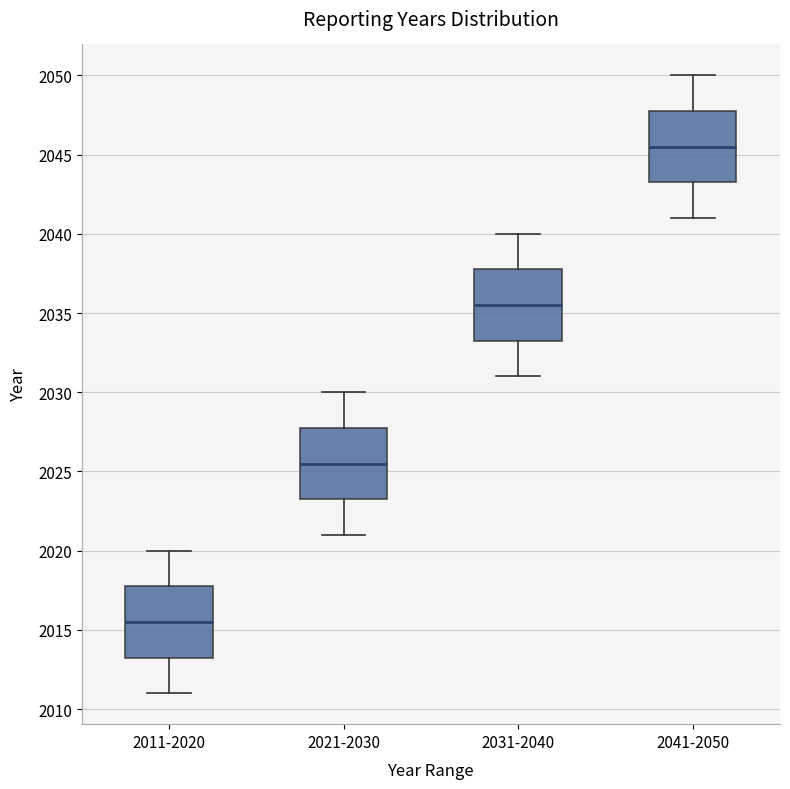

Reading left to right, read every box against the y-axis: the position of its median line, the range the box covers, and the ends of its whiskers. The values are not printed on the chart, so give them approximately, as read against the axis.

2011-2020: median 2015.5, box 2013.5 to 2018.0, whiskers 2011.0 to 2020.0
2021-2030: median 2025.5, box 2023.5 to 2028.0, whiskers 2021.0 to 2030.0
2031-2040: median 2035.5, box 2033.5 to 2038.0, whiskers 2031.0 to 2040.0
2041-2050: median 2045.5, box 2043.5 to 2048.0, whiskers 2041.0 to 2050.0